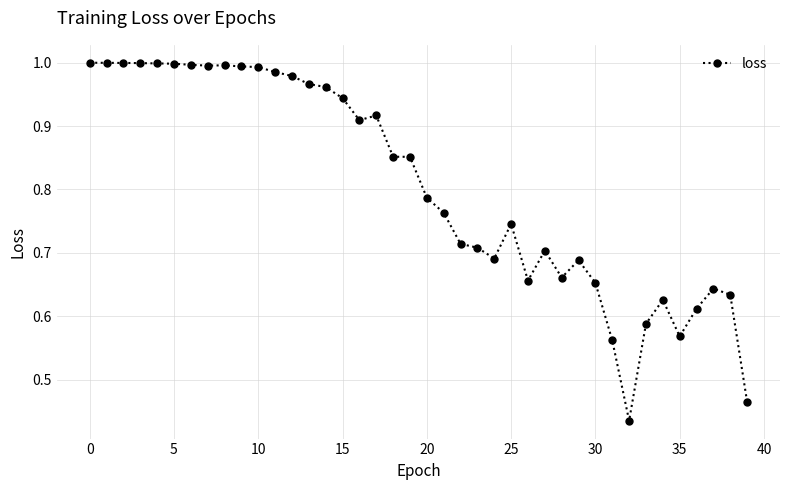

What is the sum of all values?

32.2